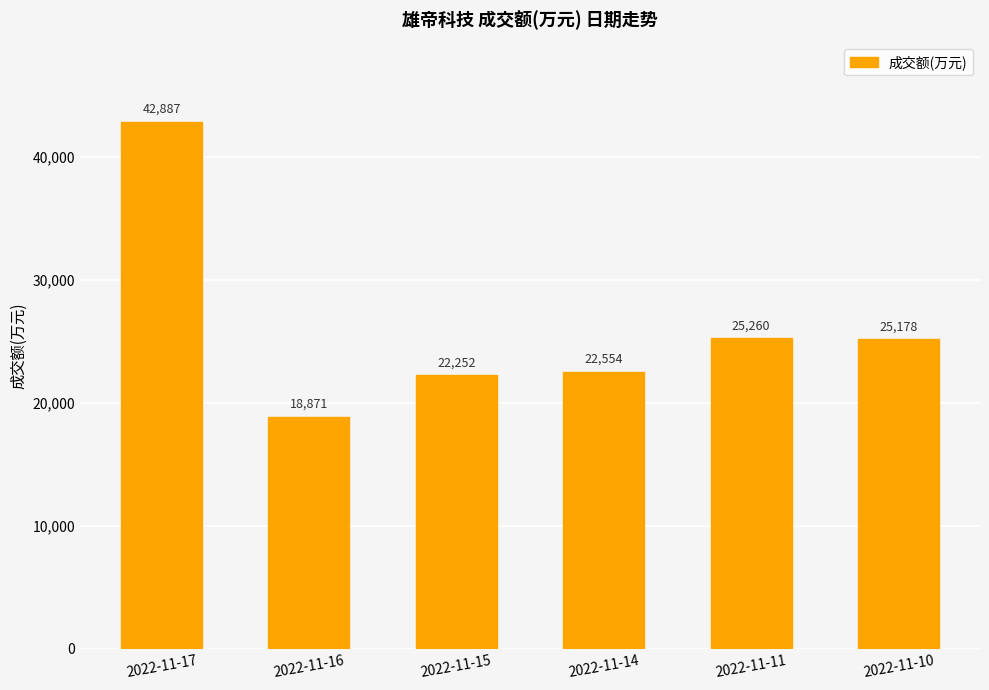

Rank the categories by value from lowest to highest.

2022-11-16, 2022-11-15, 2022-11-14, 2022-11-10, 2022-11-11, 2022-11-17